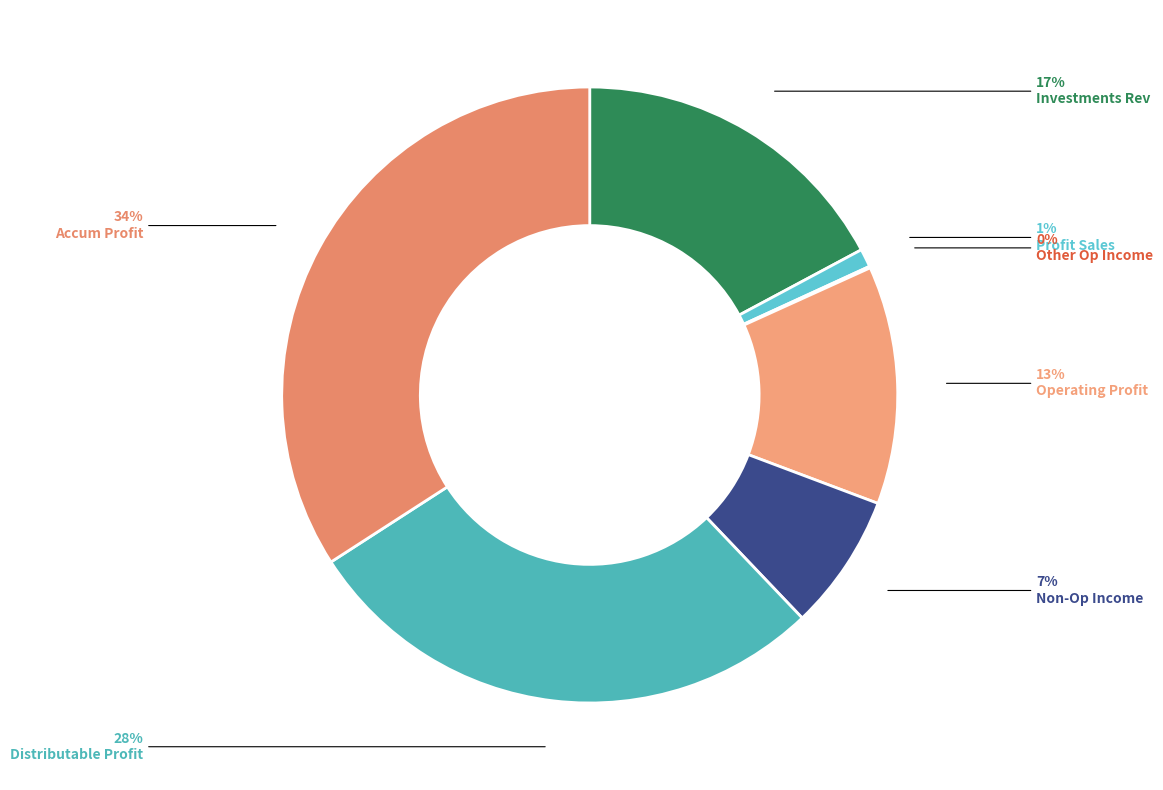

How many segments does this pie chart have?

7